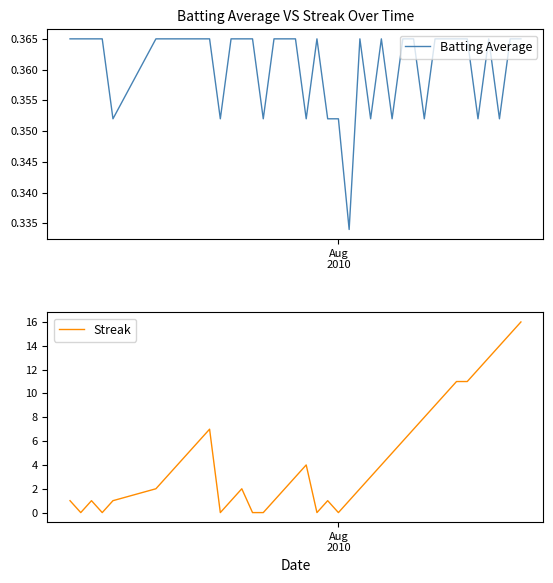

Reading left to right, what are all the values shown in this chart?

Batting Average: 0.4	0.4	0.4	0.4	0.4	0.4	0.4	0.4	0.4	0.4	0.4	0.4	0.4	0.4	0.4	0.4	0.4	0.4	0.4	0.4	0.4	0.4	0.4	0.3	0.4	0.4	0.4	0.4	0.4	0.4	0.4	0.4	0.4	0.4	0.4	0.4	0.4	0.4	0.4	0.4
Streak: 1.0	0.0	1.0	0.0	1.0	2.0	3.0	4.0	5.0	6.0	7.0	0.0	1.0	2.0	0.0	0.0	1.0	2.0	3.0	4.0	0.0	1.0	0.0	1.0	2.0	3.0	4.0	5.0	6.0	7.0	8.0	9.0	10.0	11.0	11.0	12.0	13.0	14.0	15.0	16.0